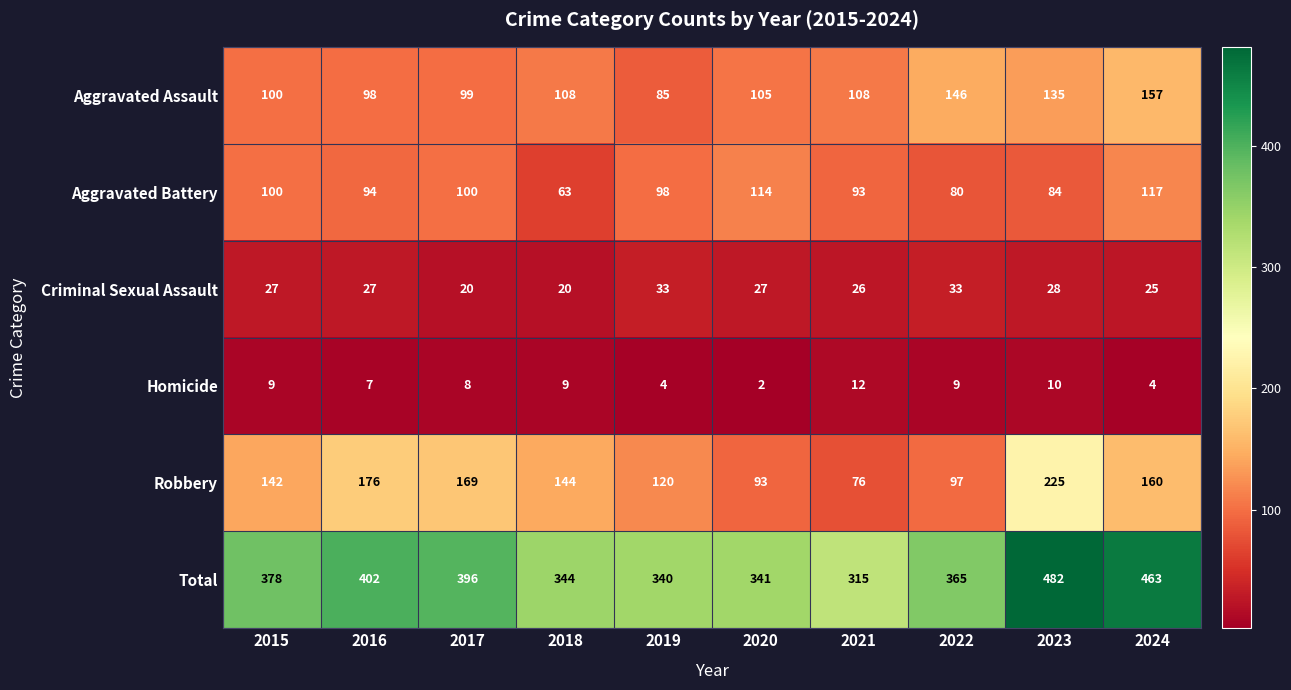

The Criminal Sexual Assault series shows 27 at 2015. True or false?

True